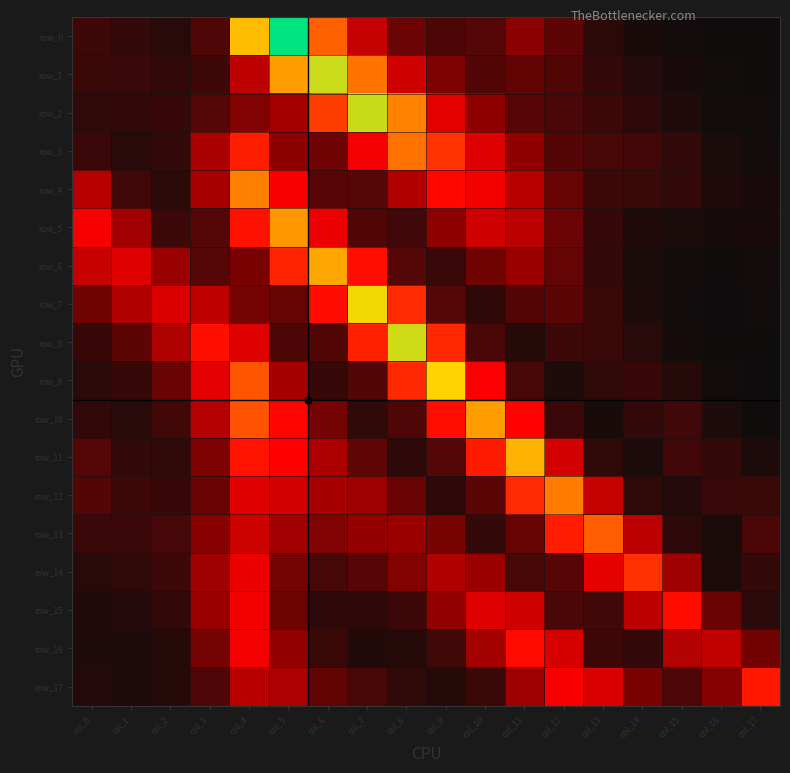

Count the number of data series in this chart.

18